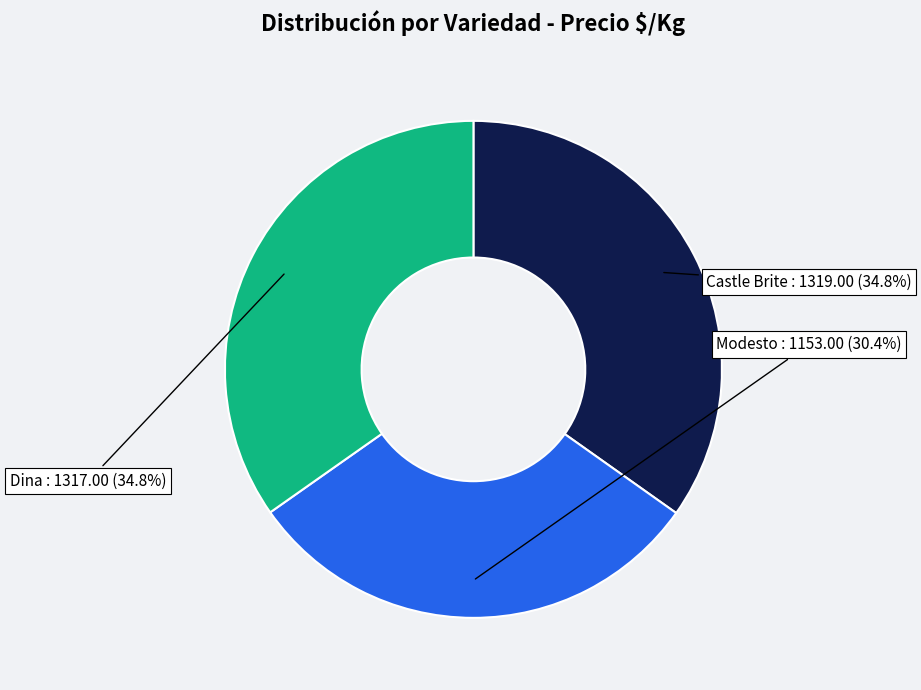

Does Dina represent more than half of the total?

No